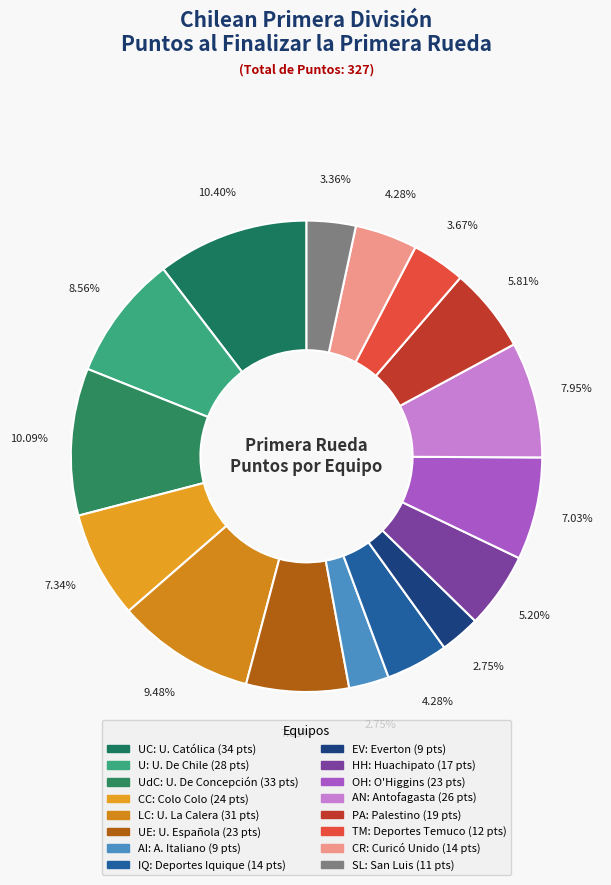

How many segments does this pie chart have?

16